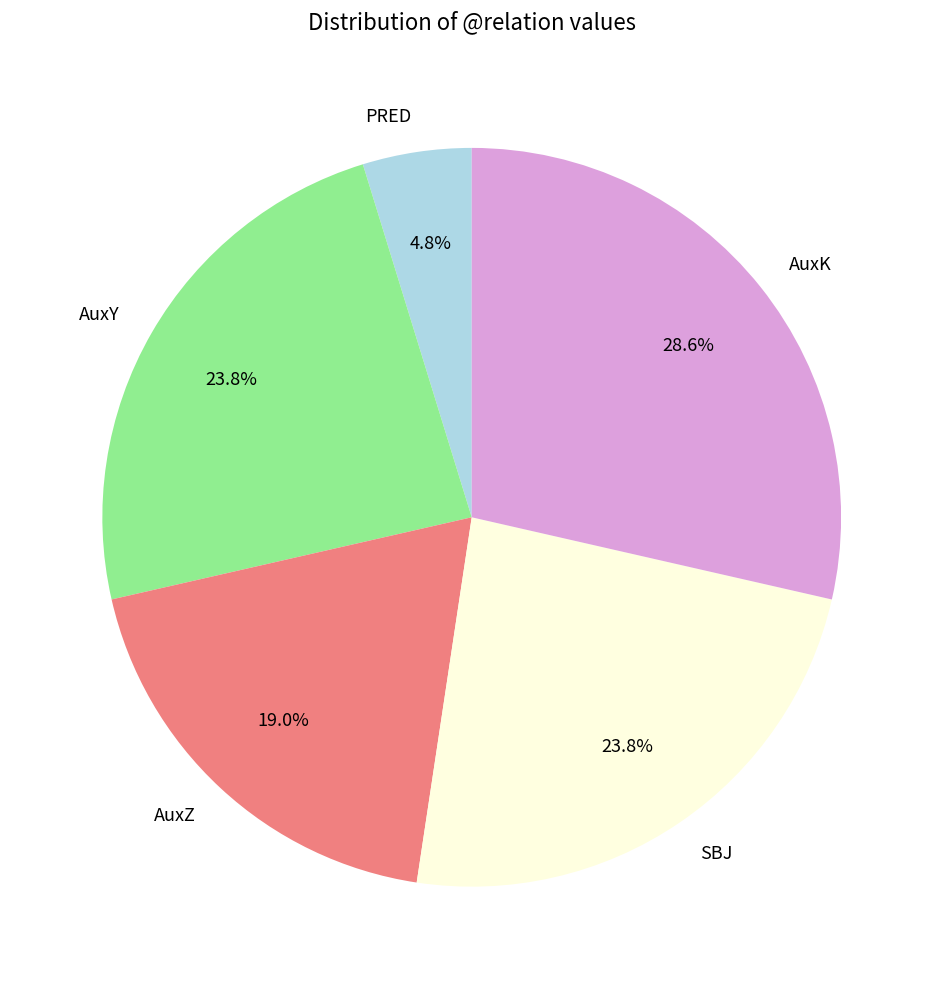

To the nearest percent, what is the average slice percentage?

20%